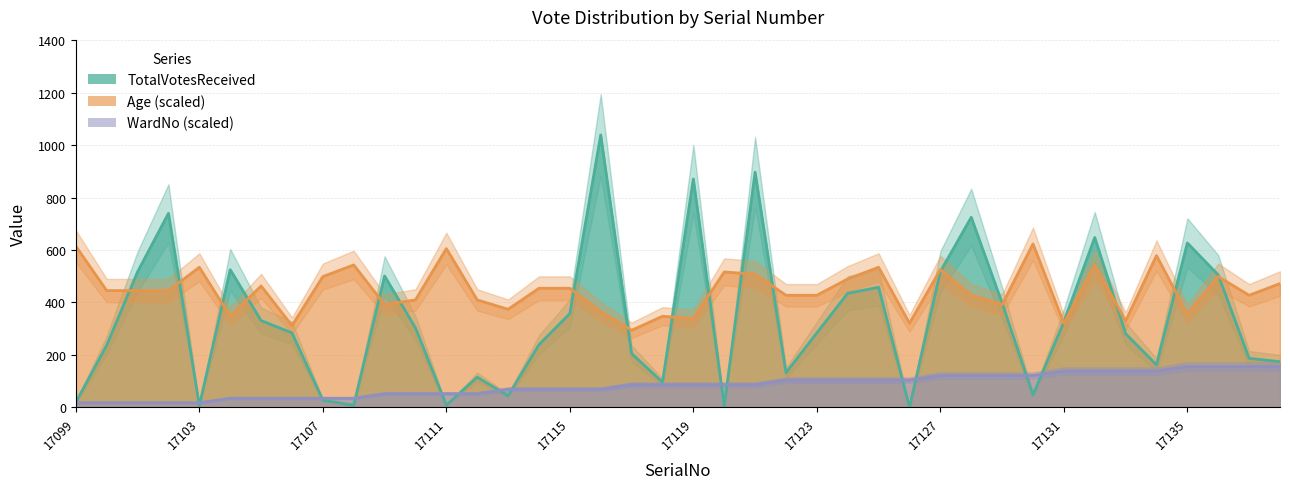

What is the difference between the TotalVotesReceived values at 17124 and 17108?

427.0